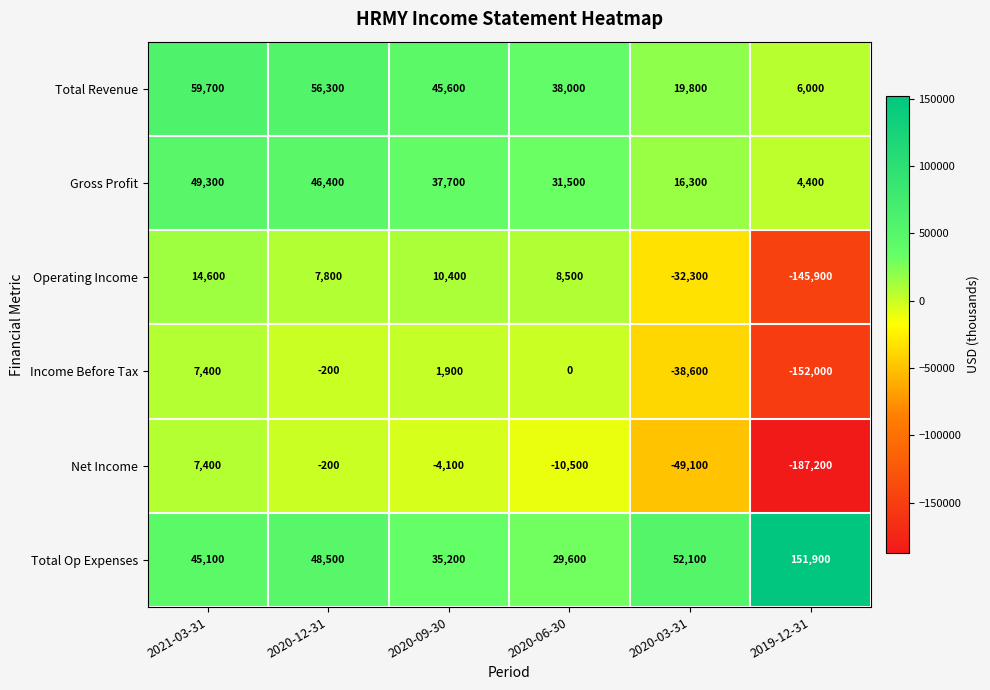

How many data points in Total Revenue are less than 45600?

3